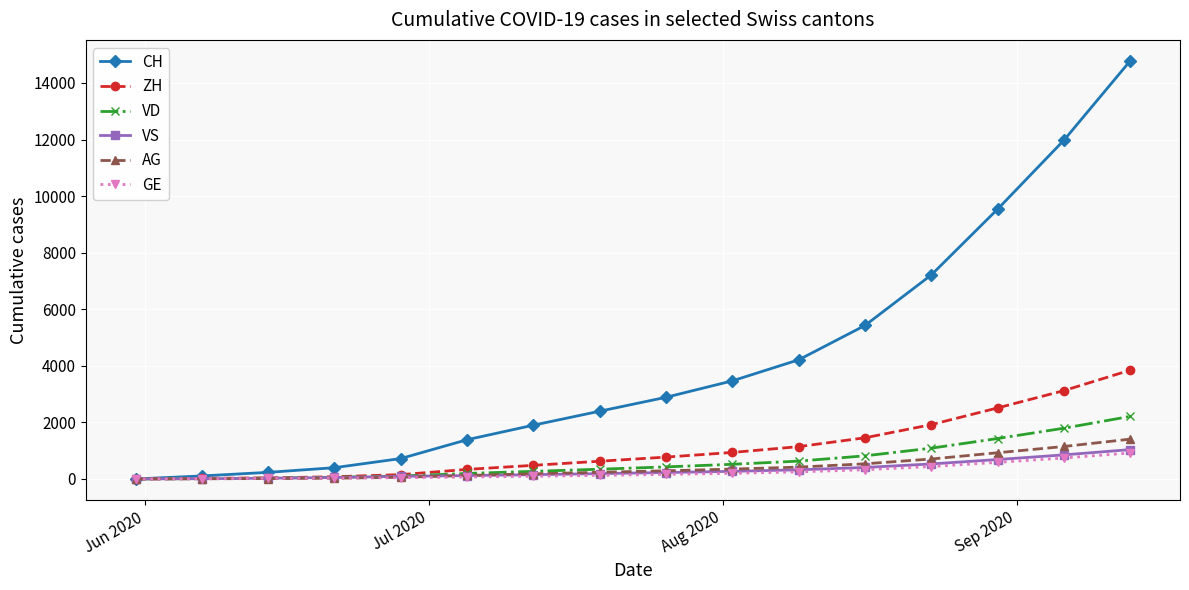

What is the difference between the maximum and second lowest values in the AG series?

1403